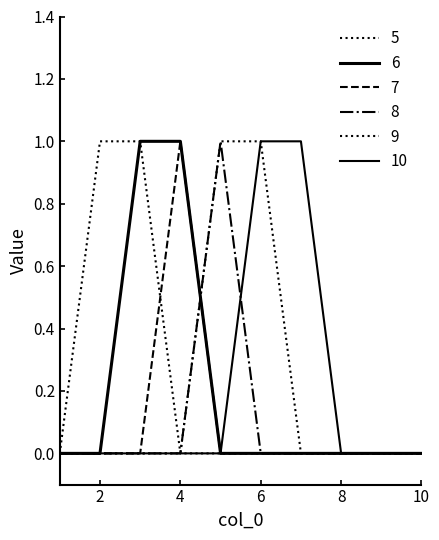

Does the chart have visible grid lines?

No